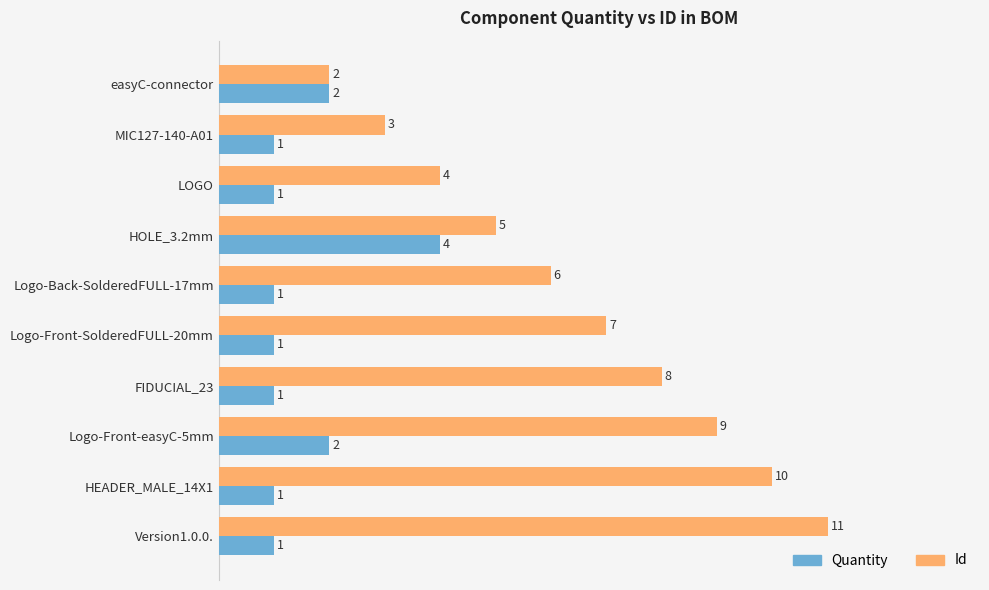

Is it true that Quantity equals 4 at HOLE_3.2mm?

True